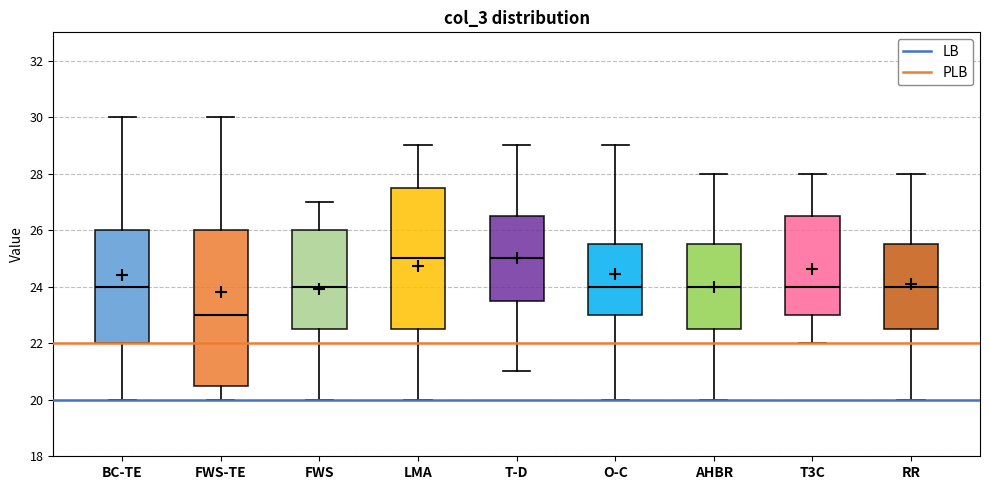

Where is the upper edge of the box for BC-TE on the y-axis? The values are not printed on the chart, so give them approximately, as read against the axis.

26.0